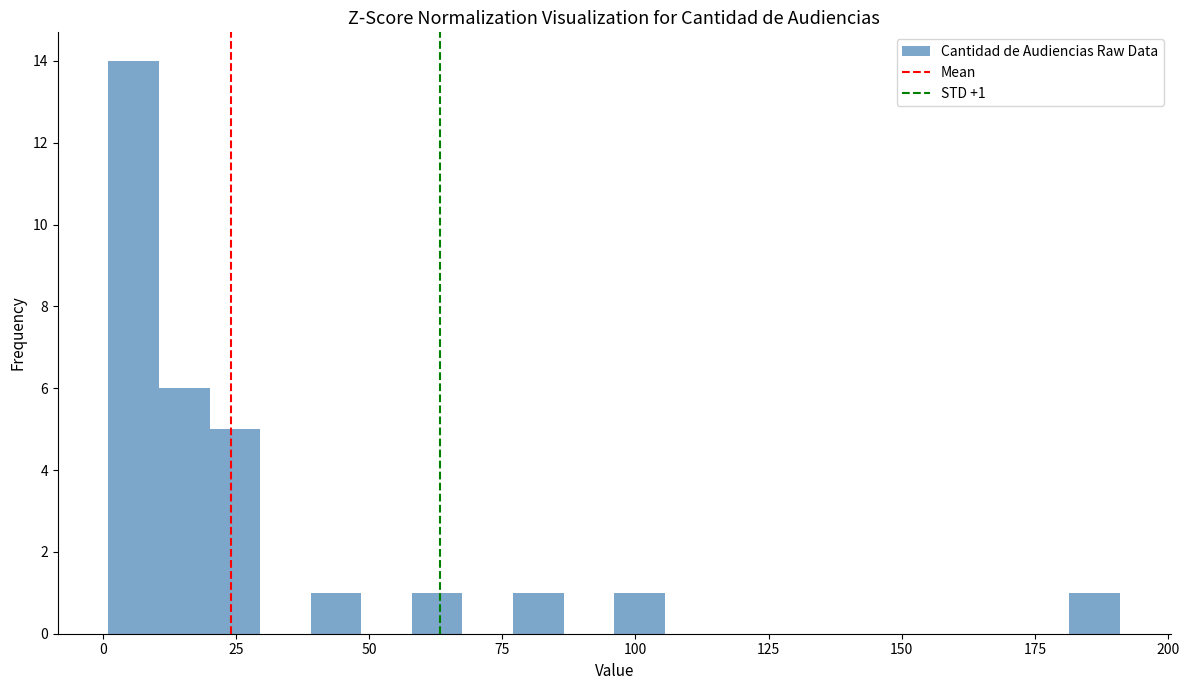

Read against the x-axis, roughly where is the centre of the tallest bar?

5